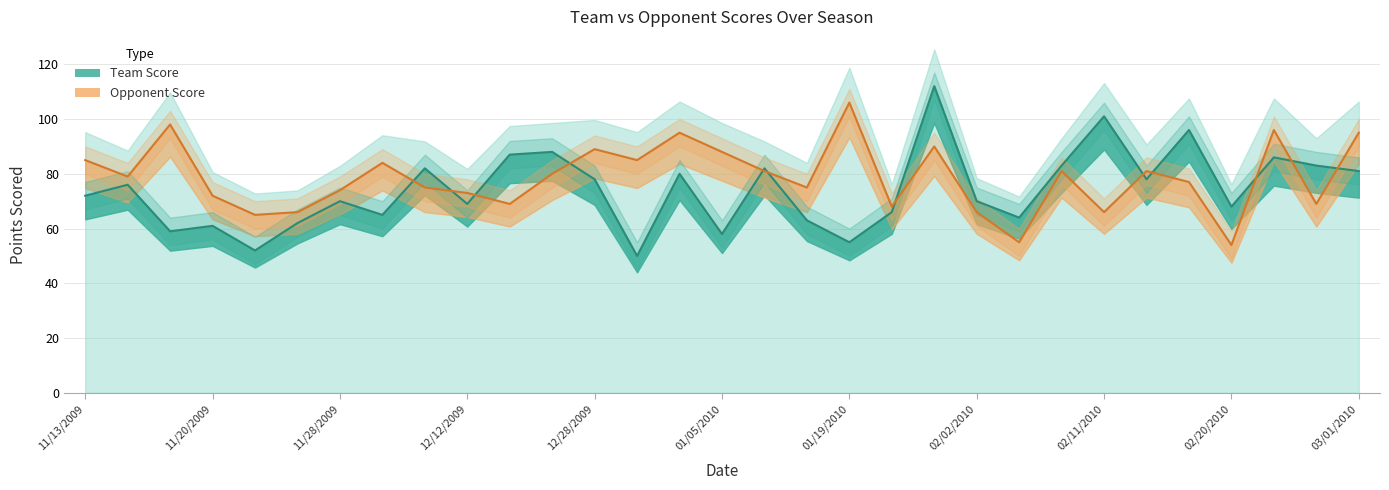

At how many categories does at least one series exceed 73?

23